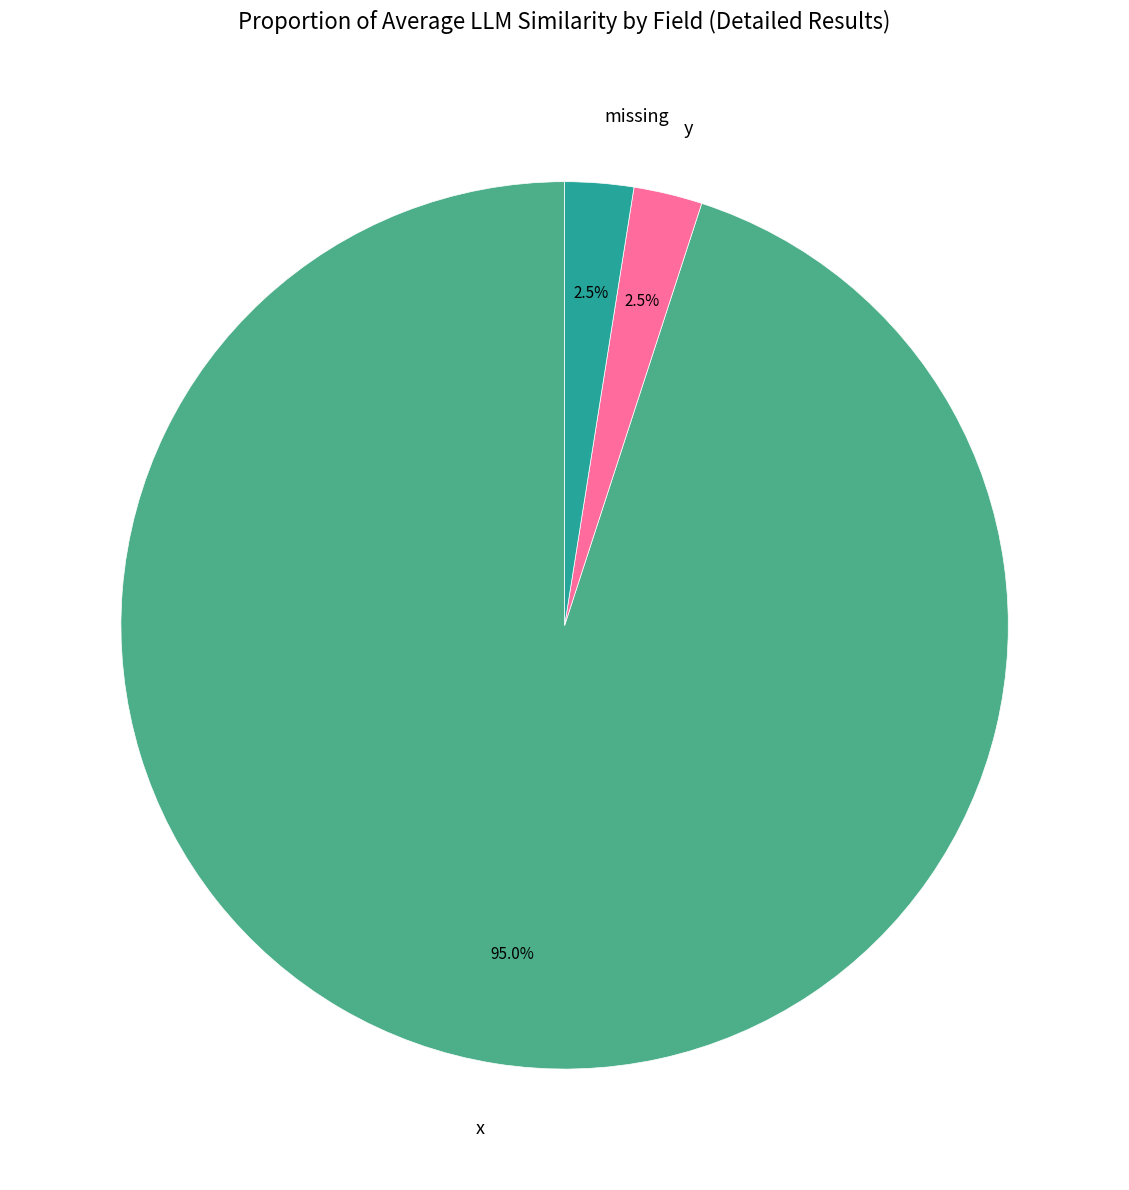

Between missing and x, which is larger?

x